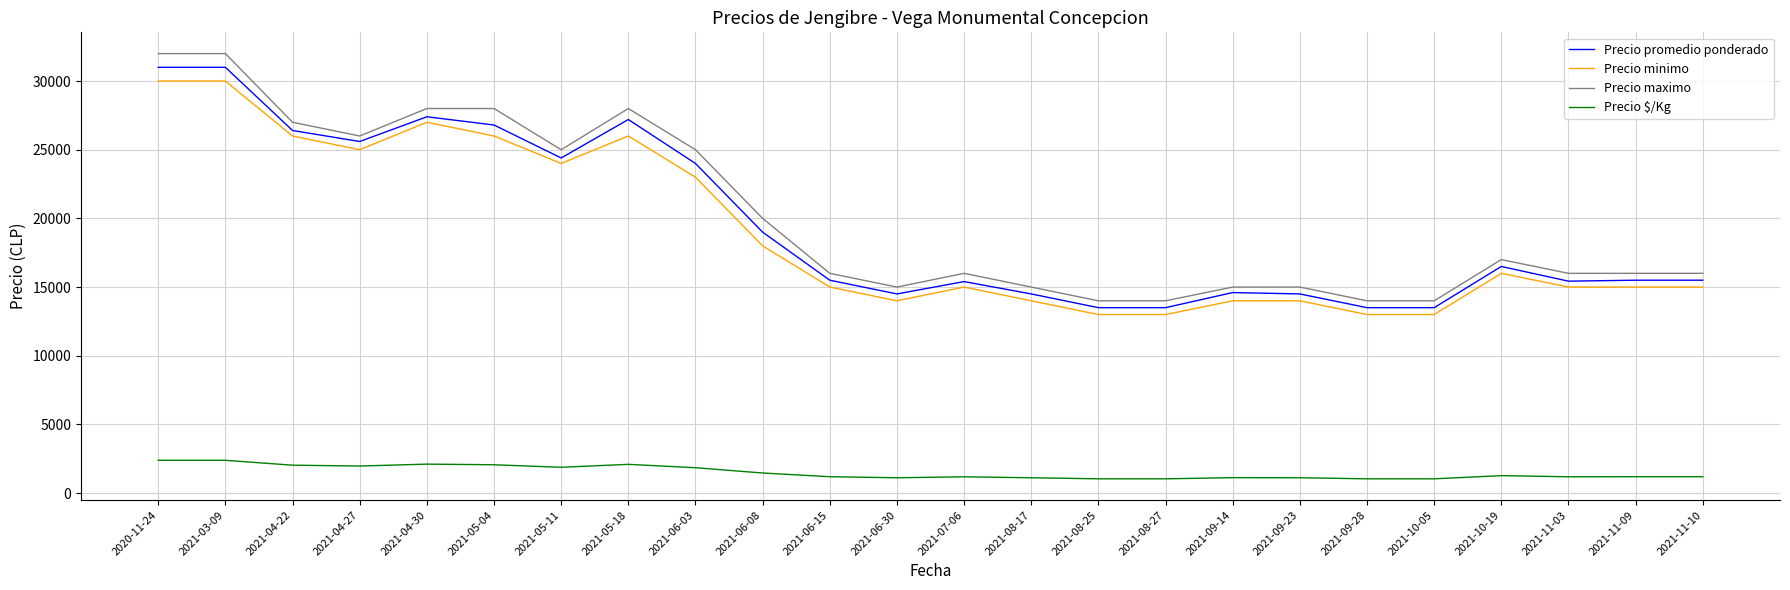

What is the maximum value shown in the chart?

32000